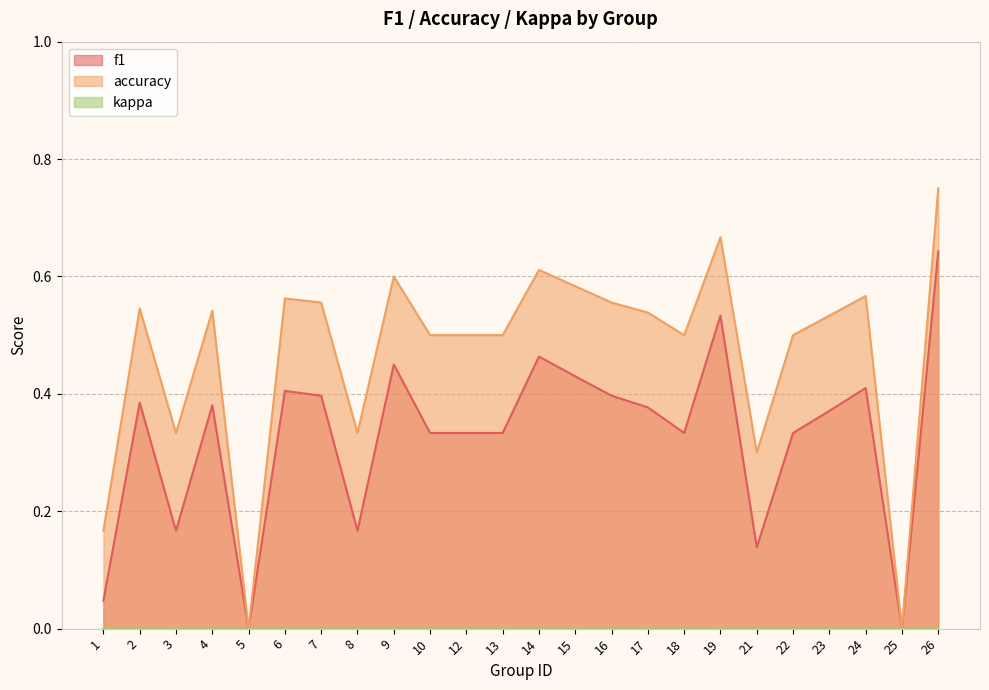

The accuracy series shows 0.3 at 14. True or false?

False